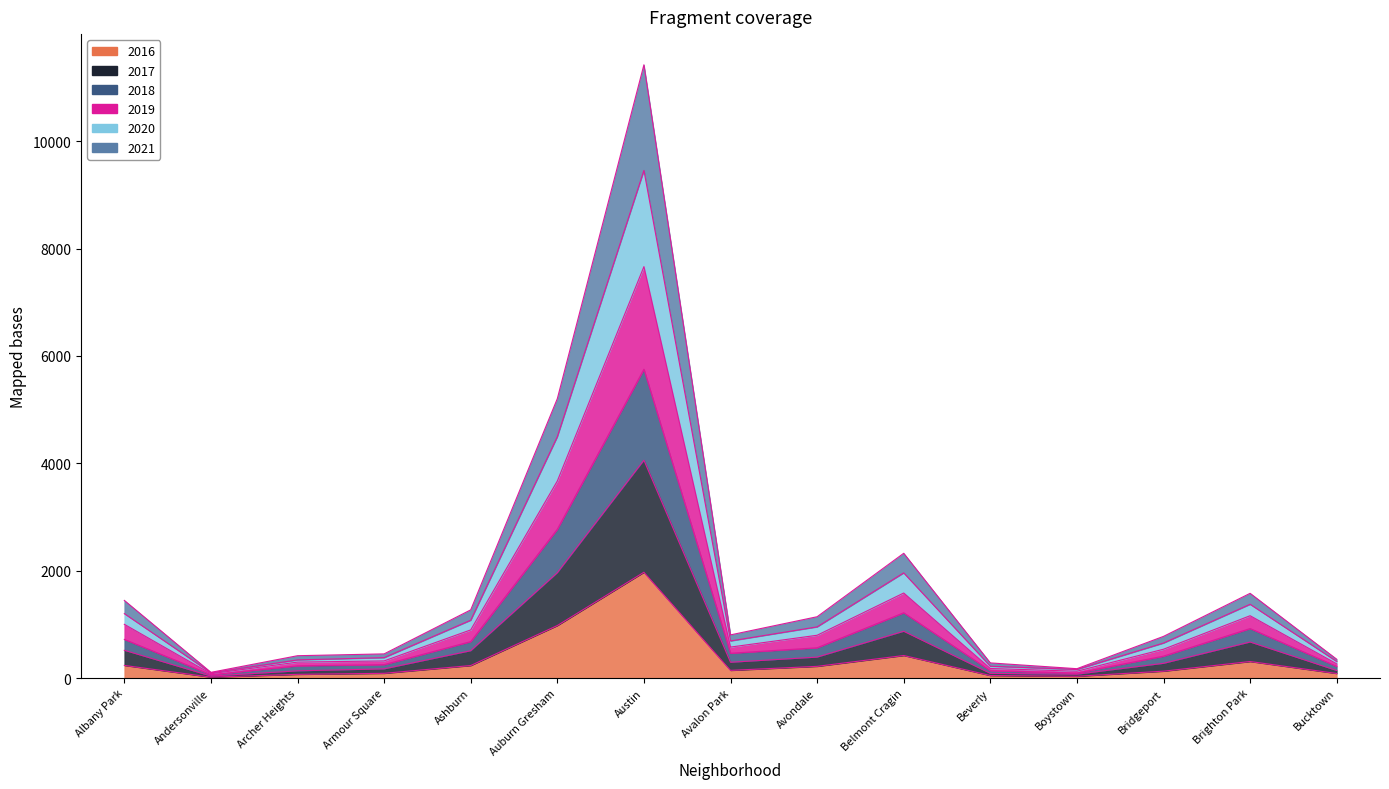

True or false: 2017 has more than 0 interior local peaks.

True